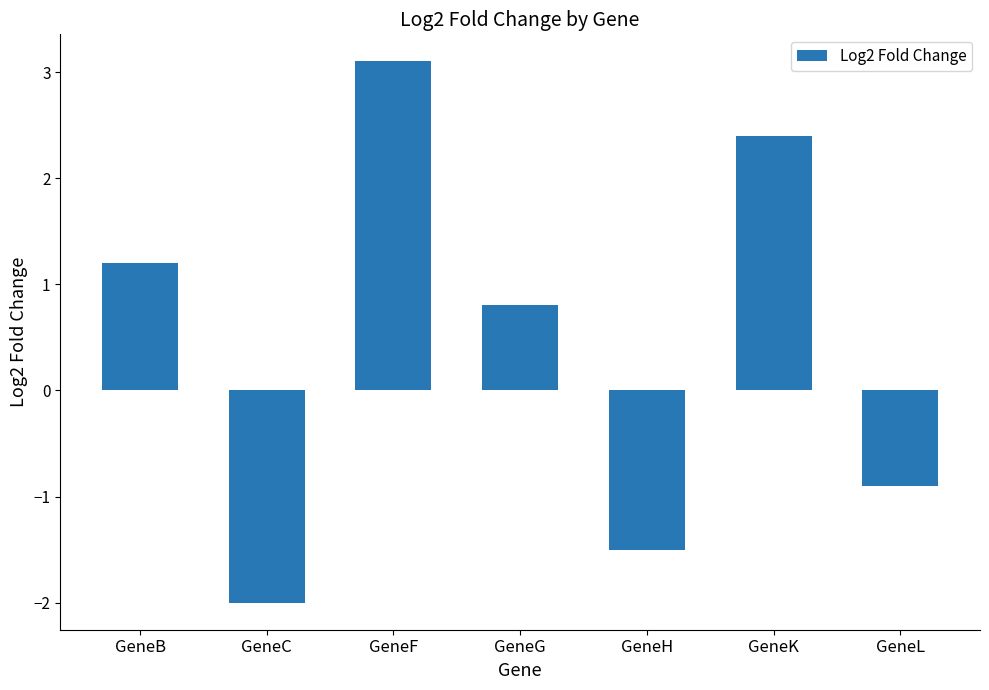

What is the approximate value at GeneK?

2.4